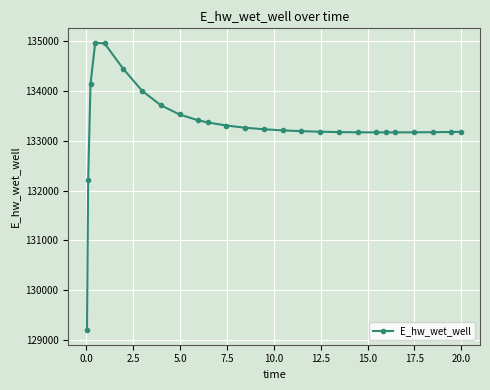

What is the sum of all values?

3465814.6